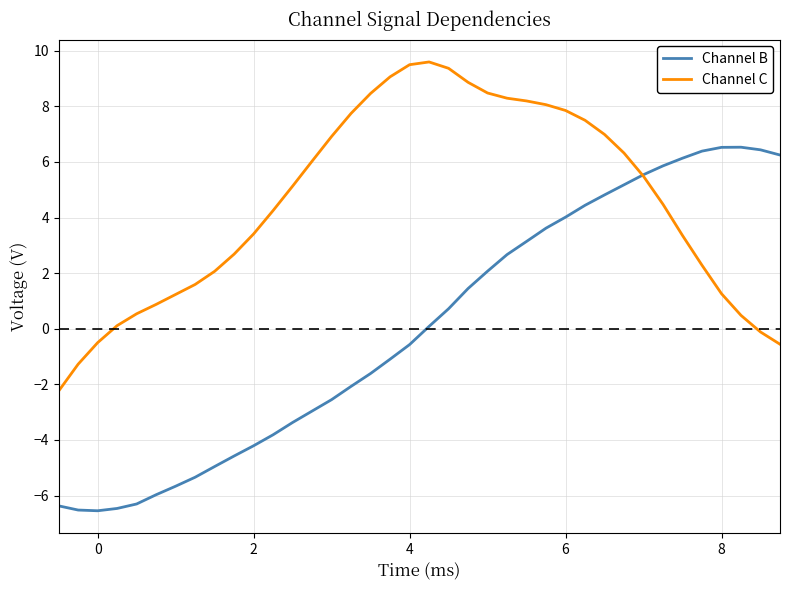

Which series has the largest range (max minus min)?

Channel B